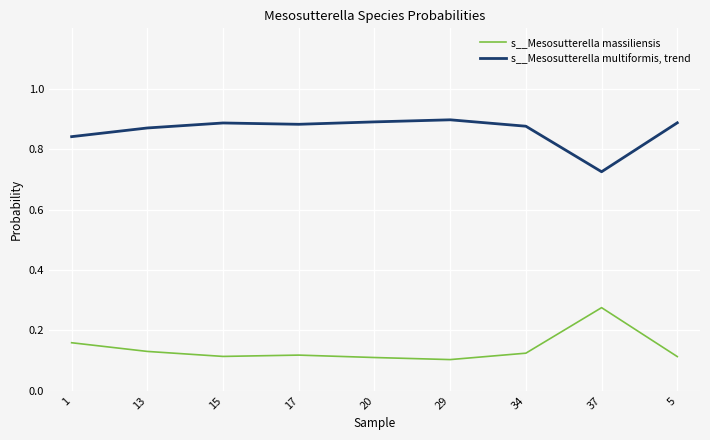

The s__Mesosutterella multiformis, trend series shows 0.9 at 29. True or false?

True